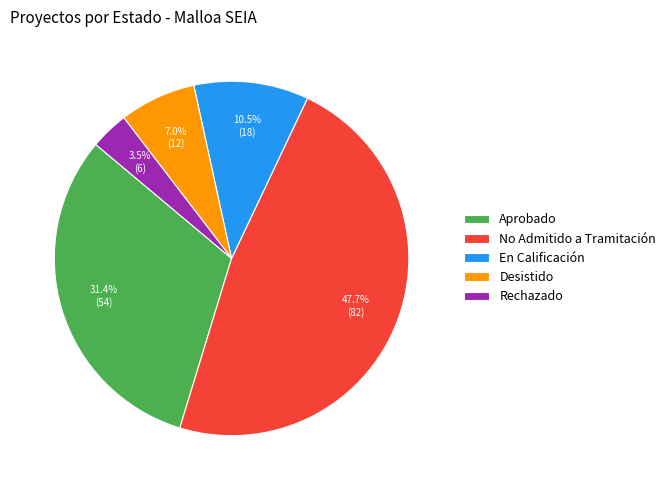

Rank the categories by value from highest to lowest.

No Admitido a Tramitación, Aprobado, En Calificación, Desistido, Rechazado